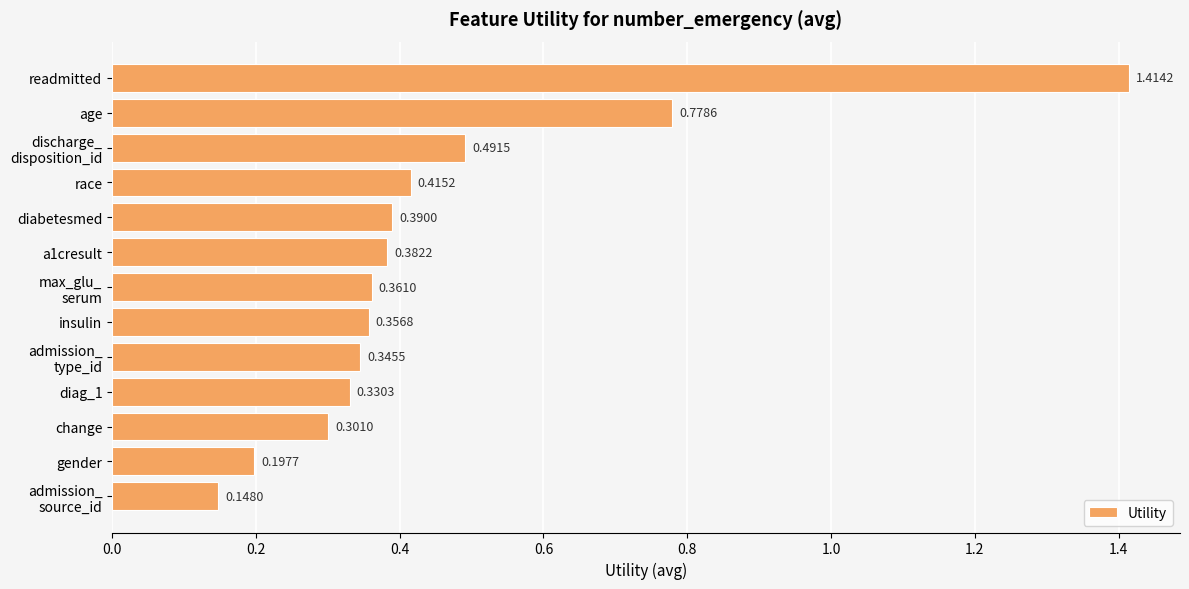

Between race and age, which is larger?

age